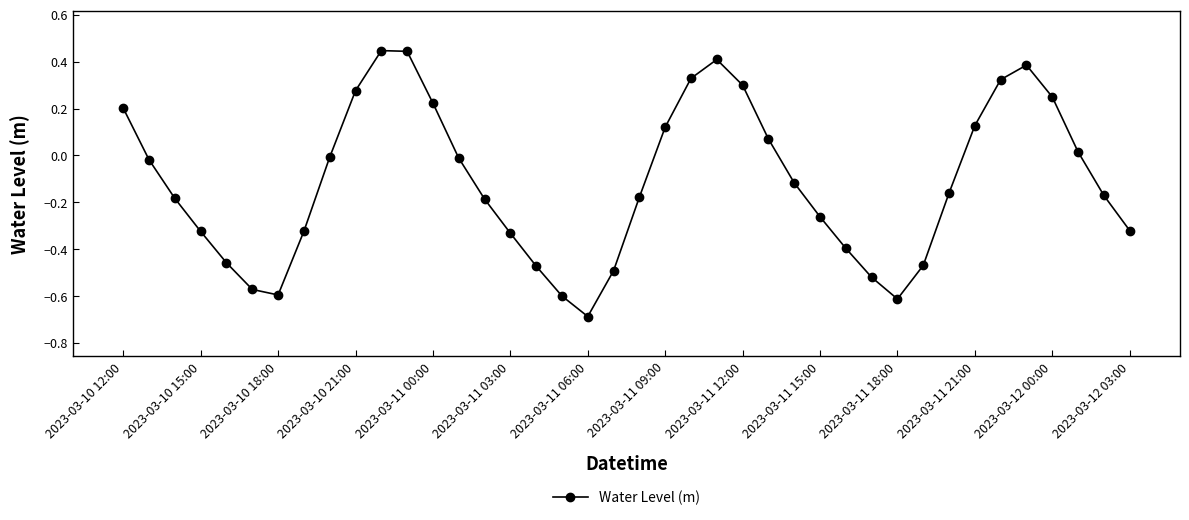

How many interior local valleys (lower than both neighbors) does the data have?

3